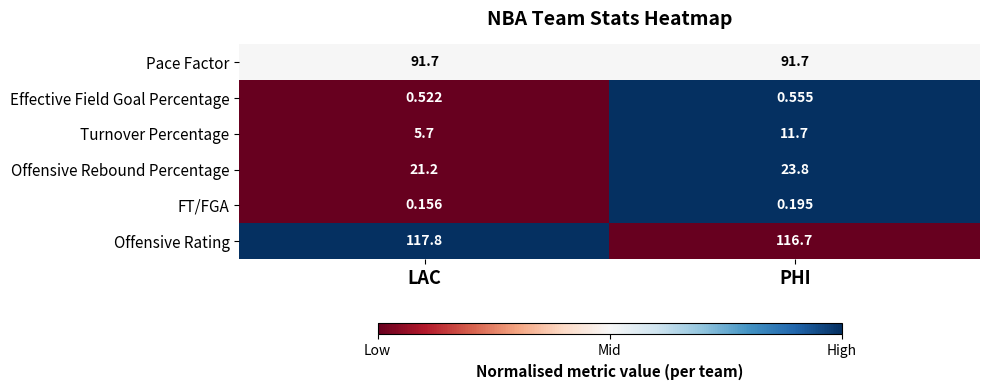

List the series in order of their peak value, lowest first.

FT/FGA, Effective Field Goal Percentage, Turnover Percentage, Offensive Rebound Percentage, Pace Factor, Offensive Rating